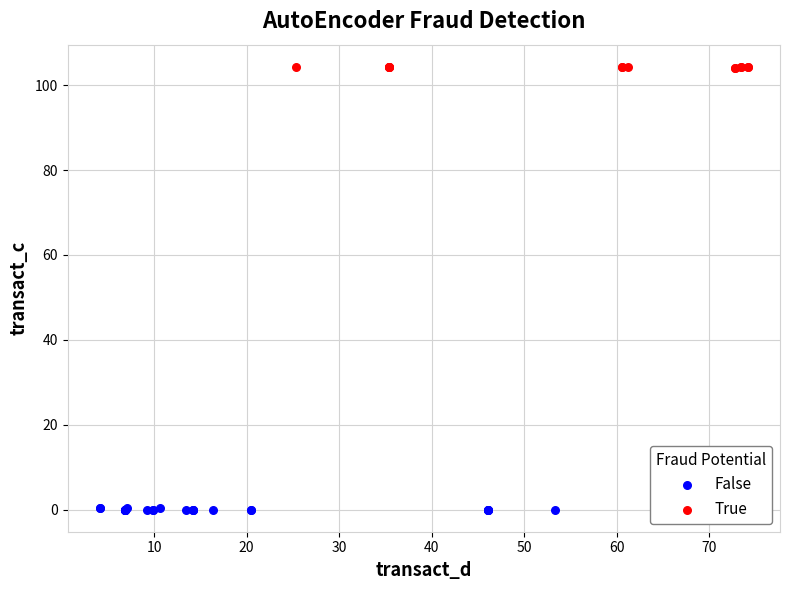

Which series contains the highest Y value?

True